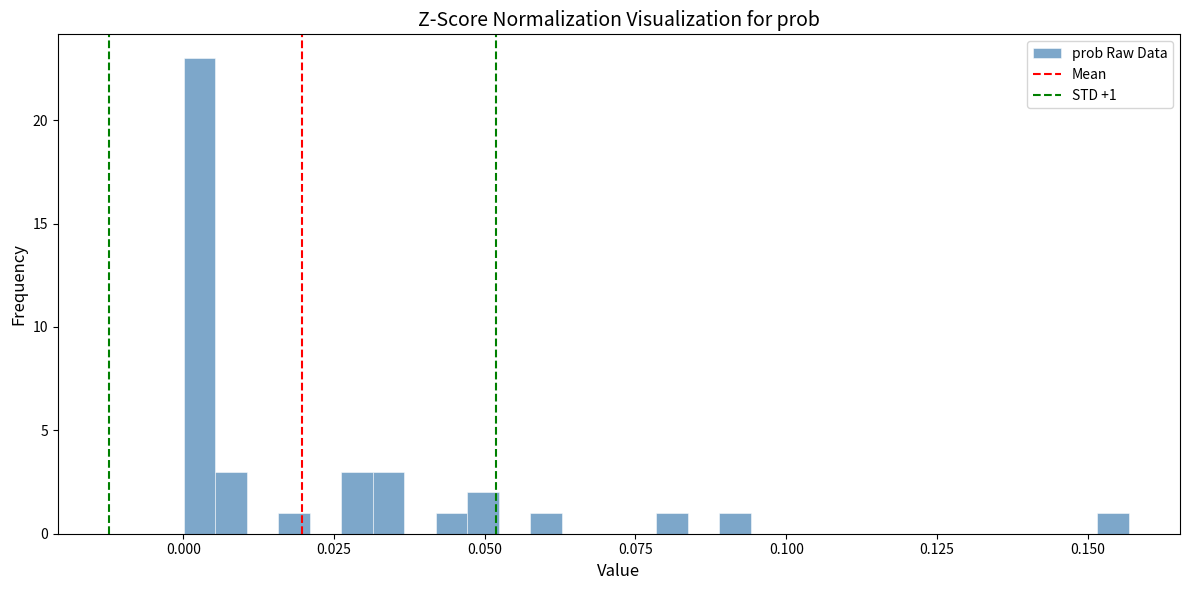

Read against the x-axis, roughly where is the centre of the tallest bar?

0.005